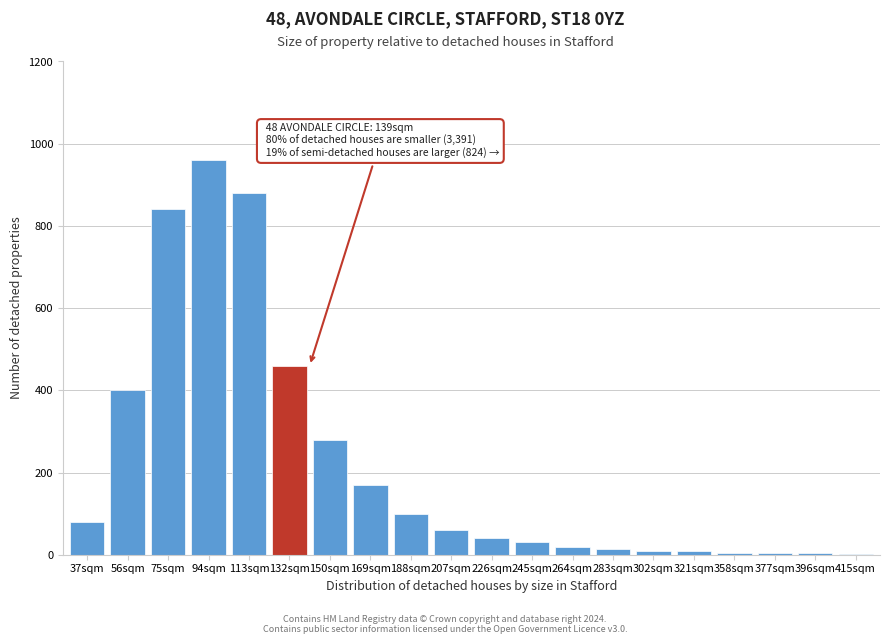

What is the greatest value displayed?

960